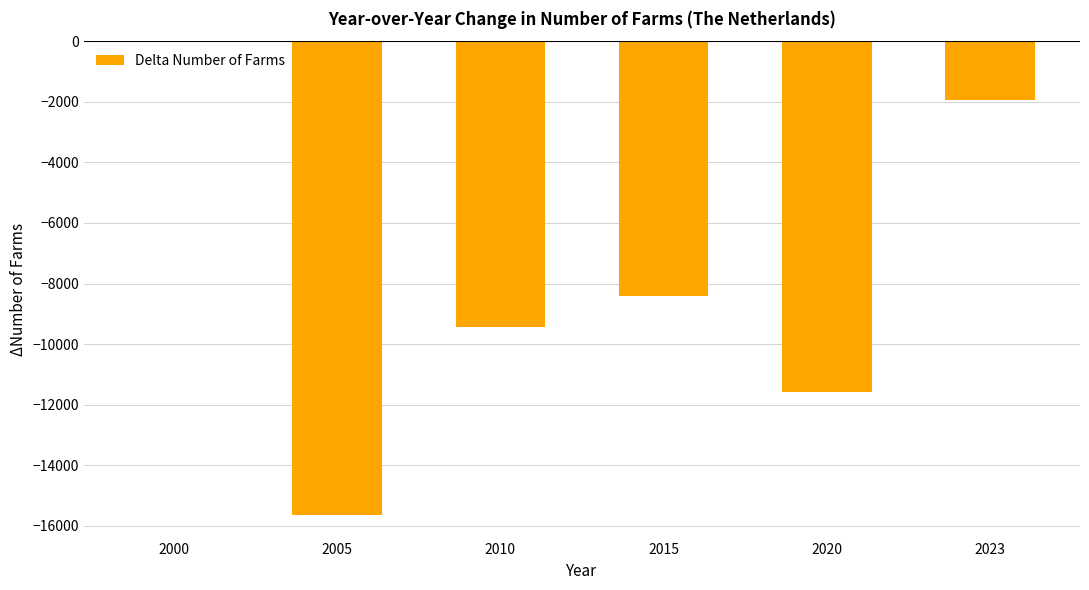

Reading left to right, transcribe all the data shown in this chart.

2000=0	2005=-15639	2010=-9426	2015=-8411	2020=-11598	2023=-1954